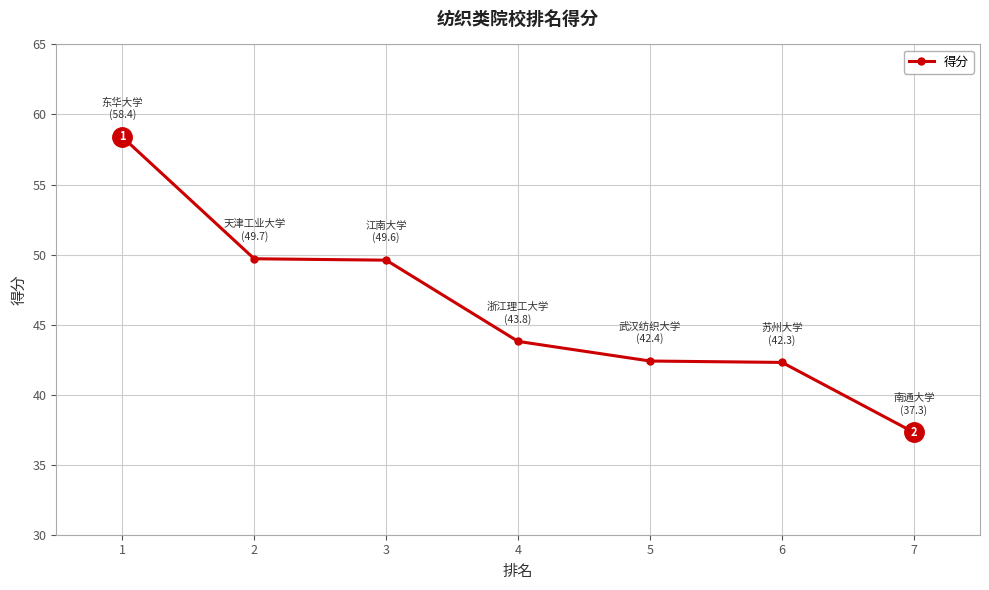

Which category has the highest value across all series?

1